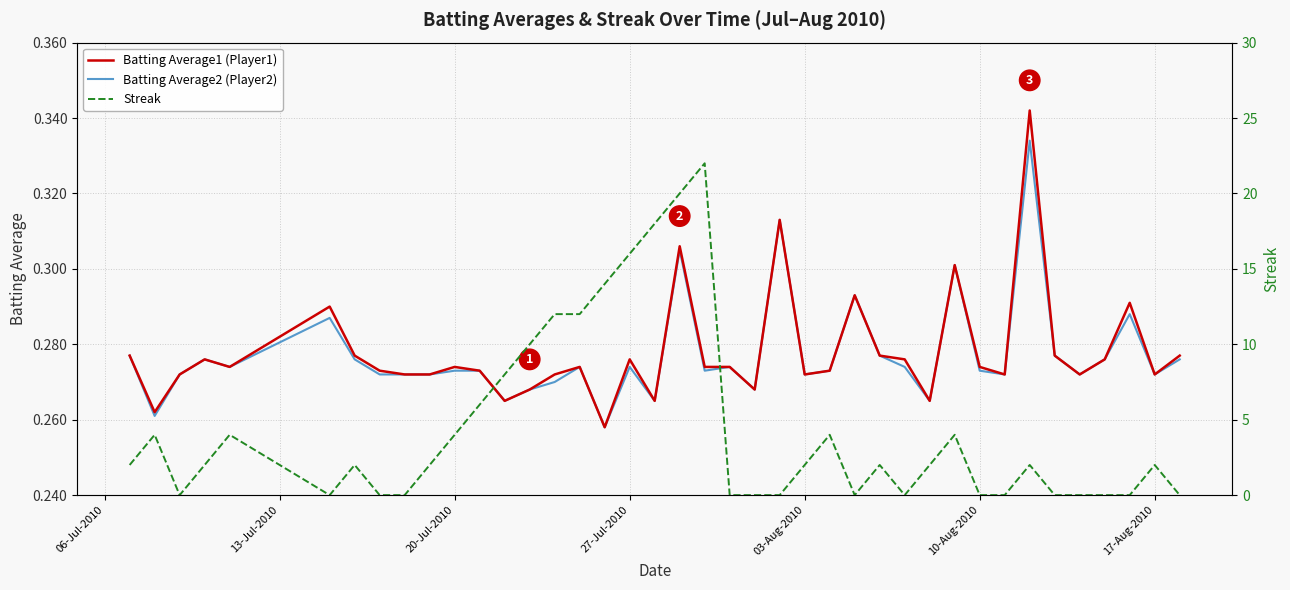

At how many categories does at least one series exceed 8?

8